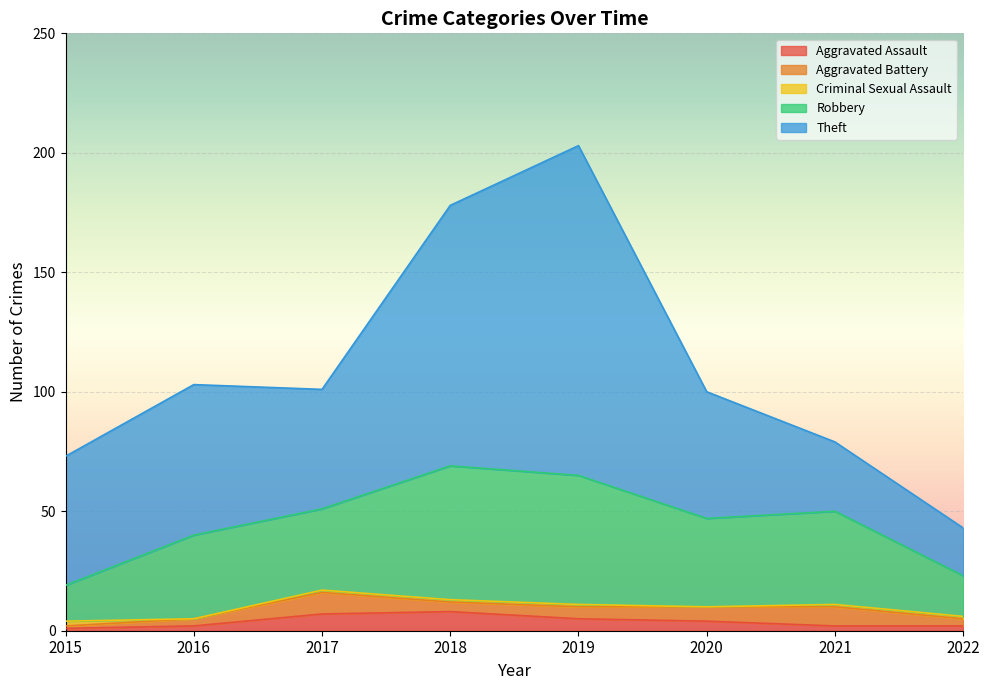

True or false: Aggravated Assault has a value of 2 at 2022.

True